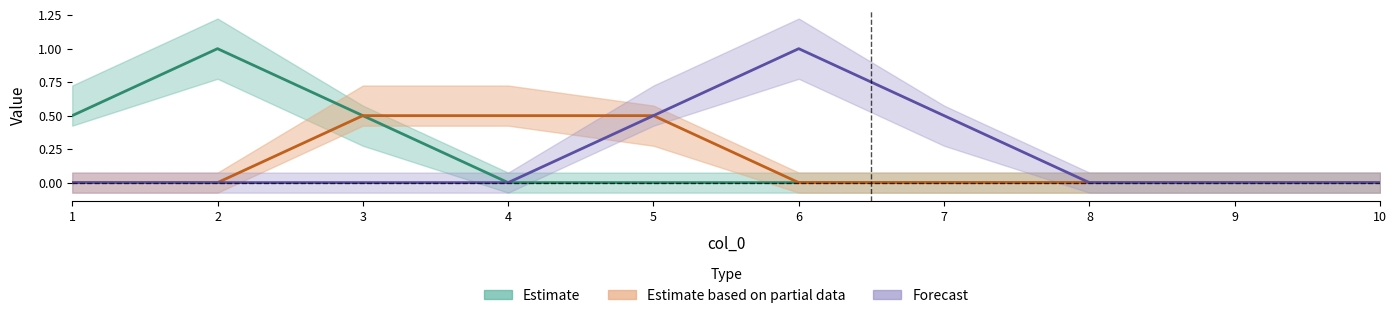

Which series changed the most between 2 and 5?

Estimate